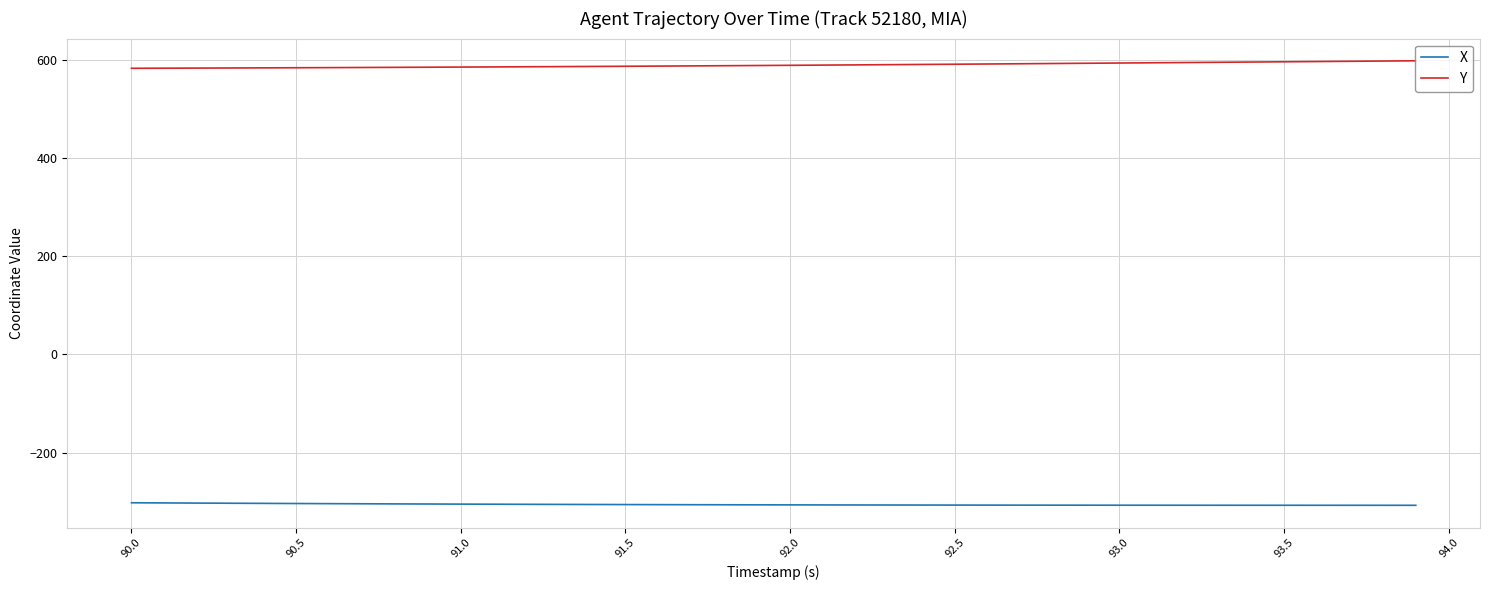

What is the maximum value for X?

-302.2